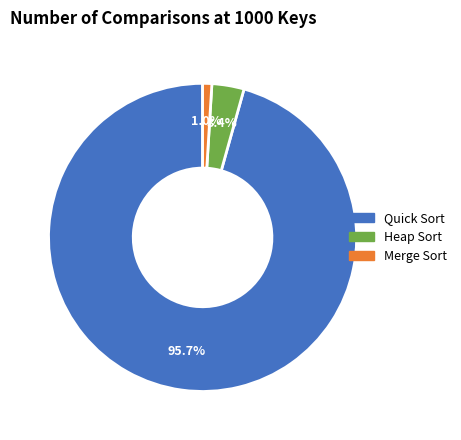

Does any single category account for the majority?

Yes